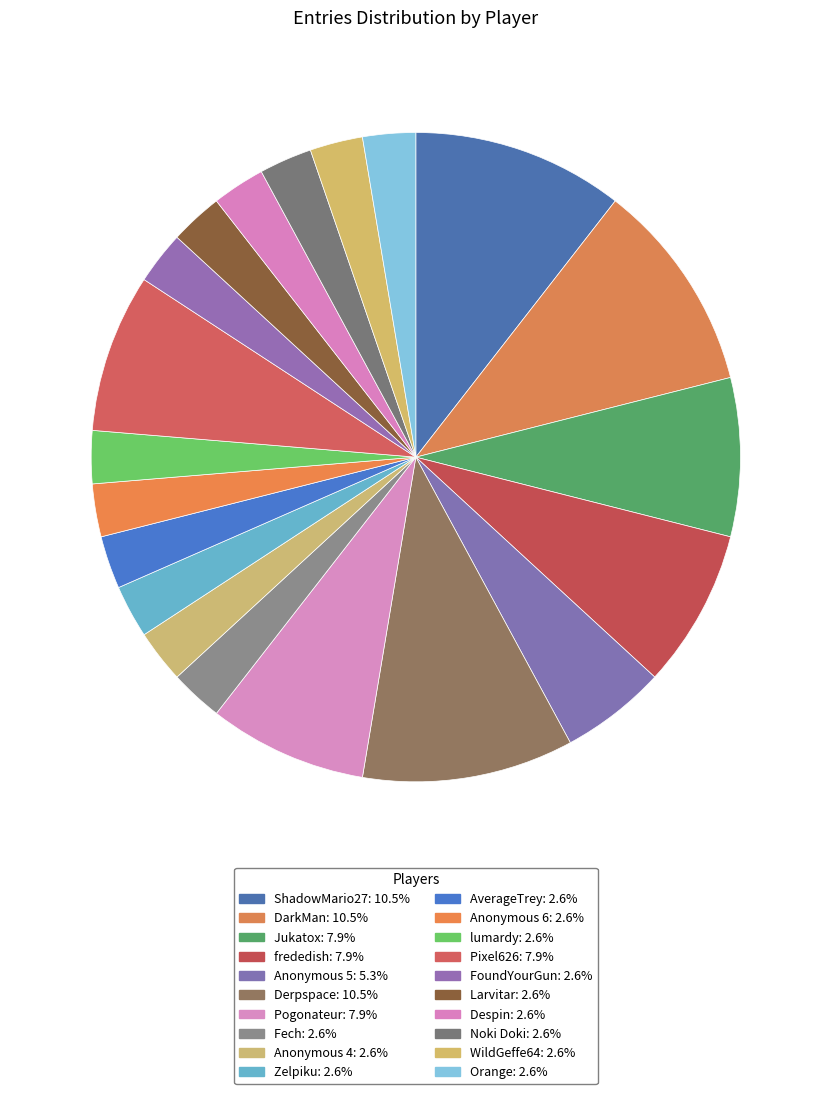

What is the largest slice in the pie chart?

ShadowMario27